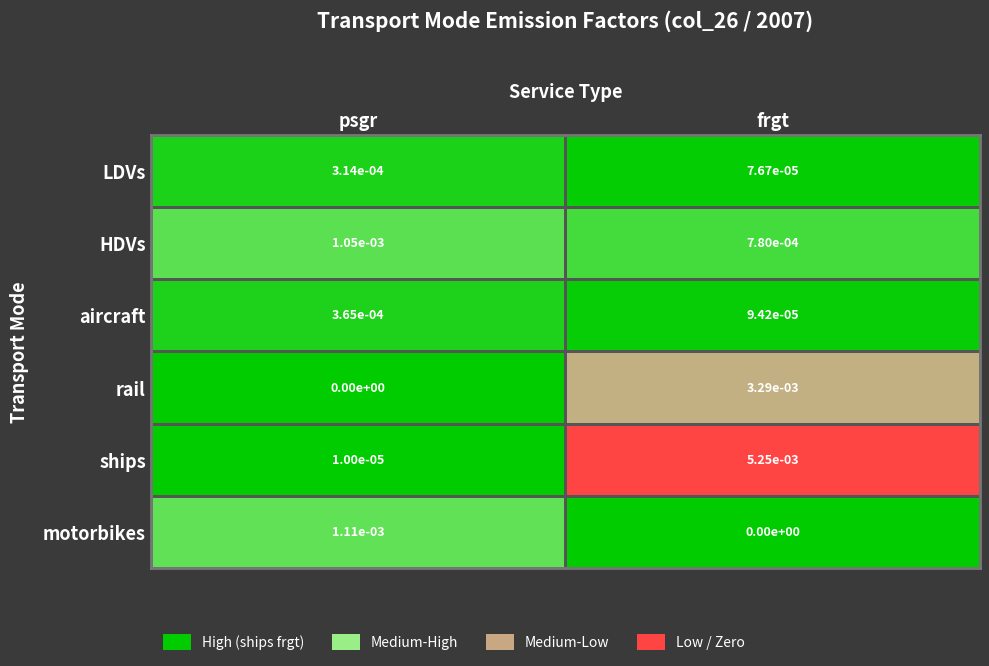

How many distinct data groups are displayed?

6